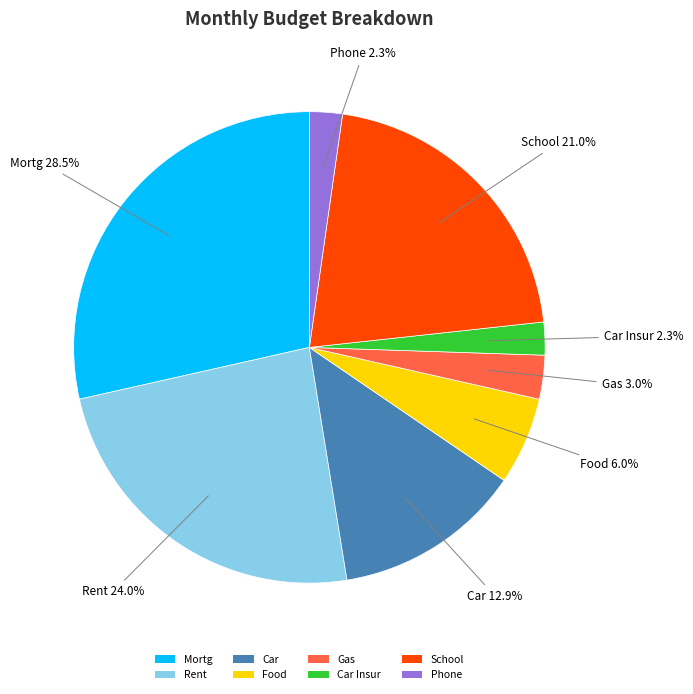

Which category has the biggest portion of the pie?

Mortg